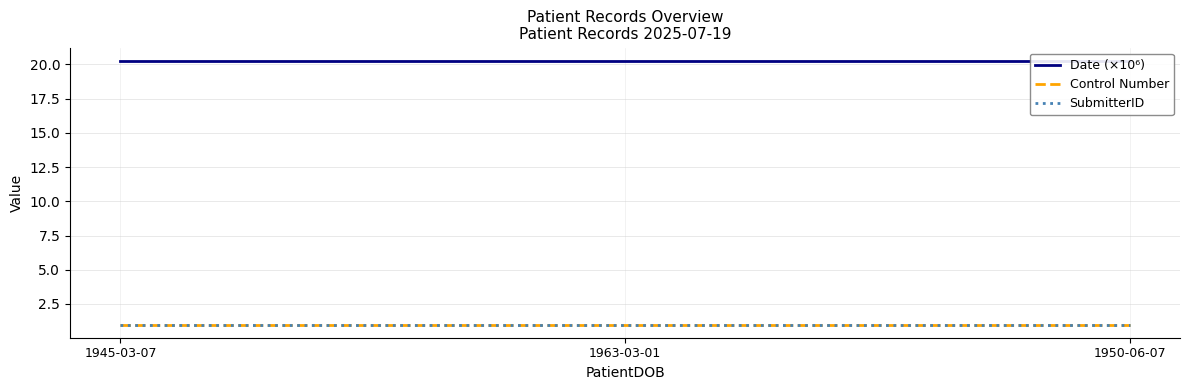

At which label is SubmitterID closest to 1?

1945-03-07